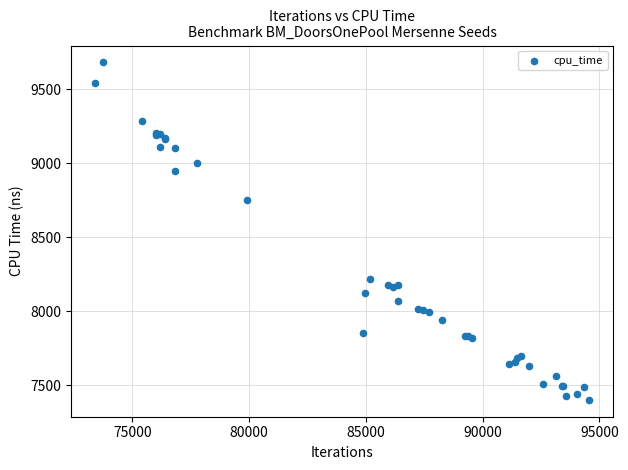

What Y value in the scatter plot is closest to 8540?

8752.6